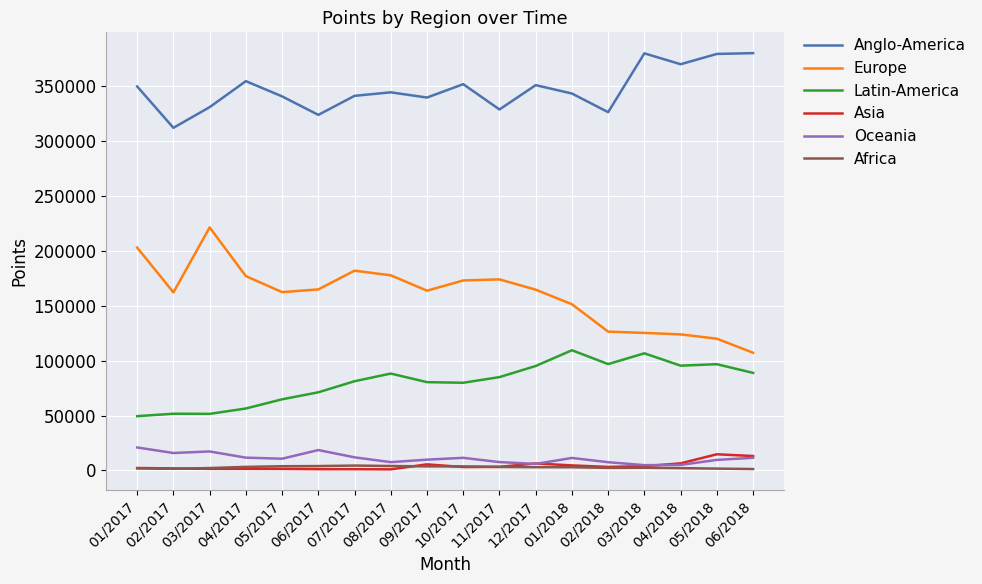

True or false: Latin-America and Africa intersect in this chart.

False